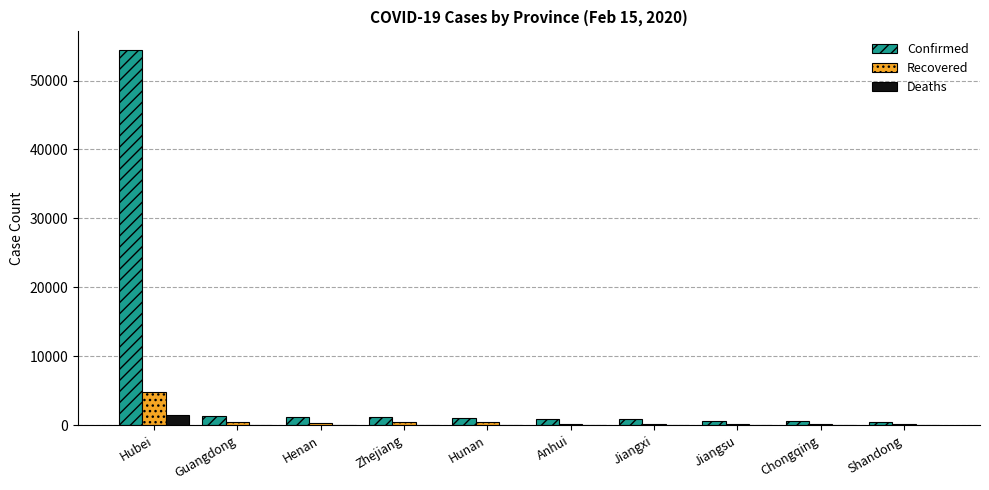

Between Hubei and Anhui, which series saw the biggest shift?

Confirmed